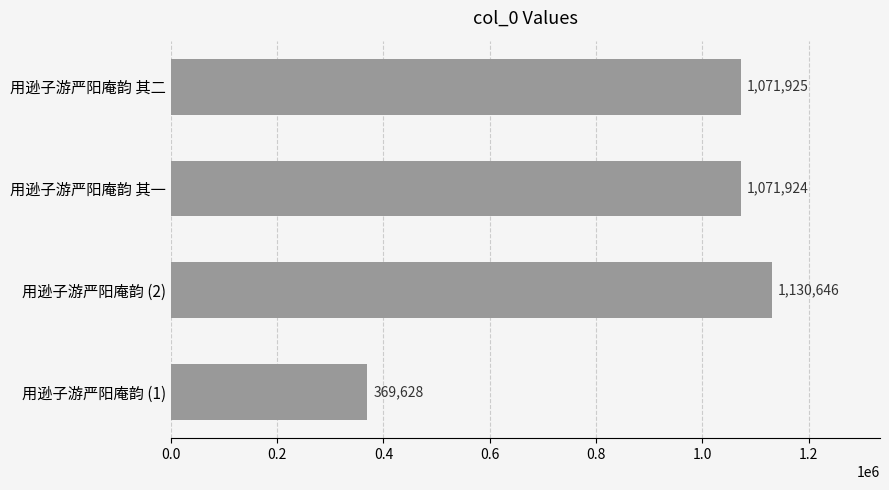

At which category does the chart reach its peak across all series?

用逊子游严阳庵韵 (2)